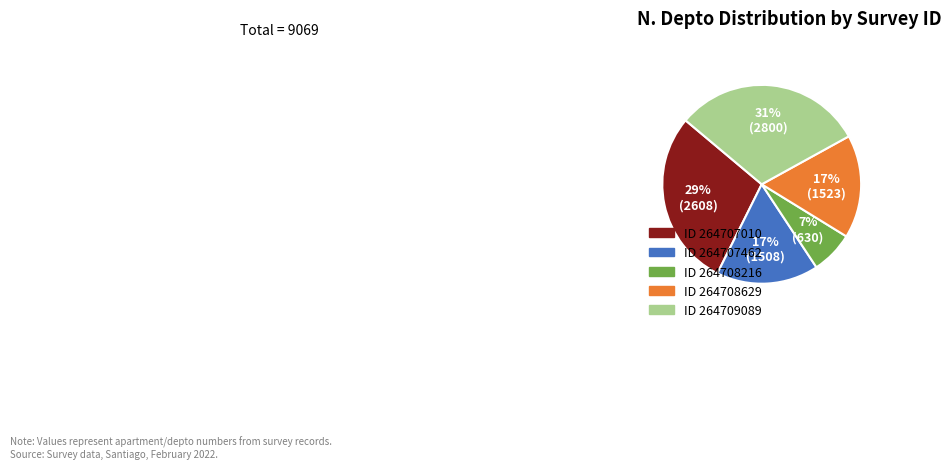

To the nearest percent, what is the average slice percentage?

20%